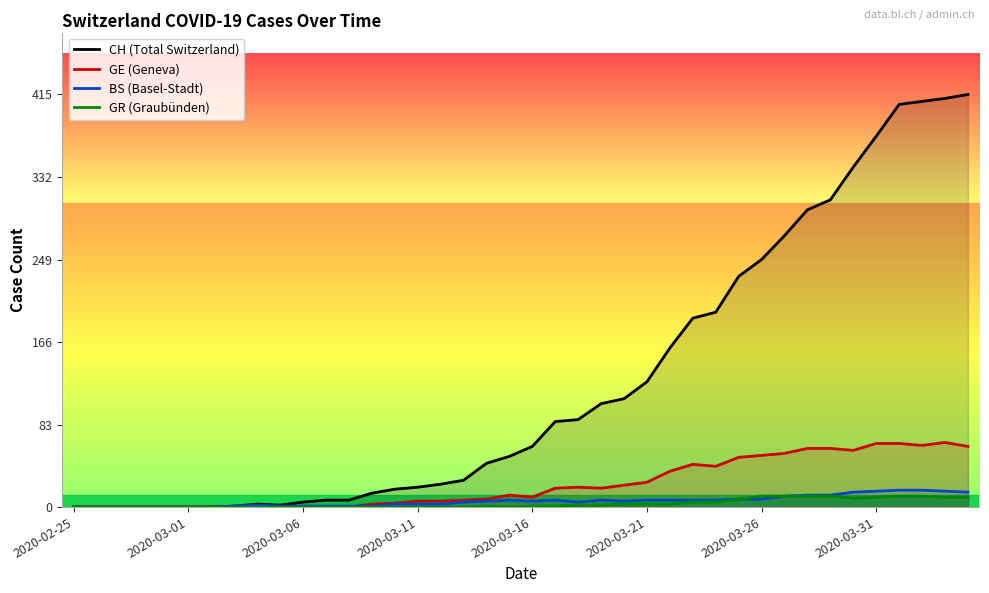

Is it true that BS (Basel-Stadt) equals 6 at 18?

True